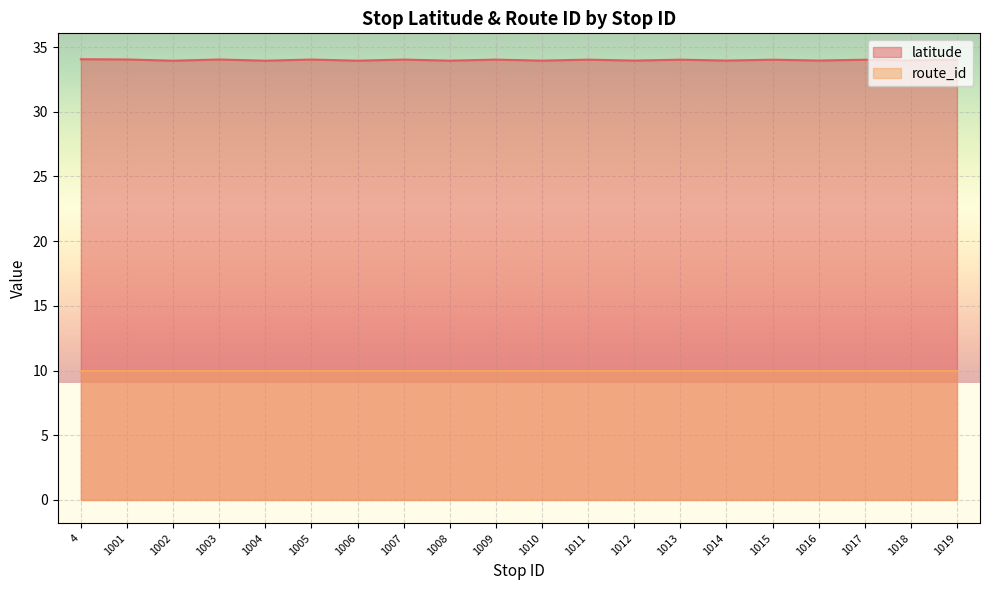

What is the average value?

34.0